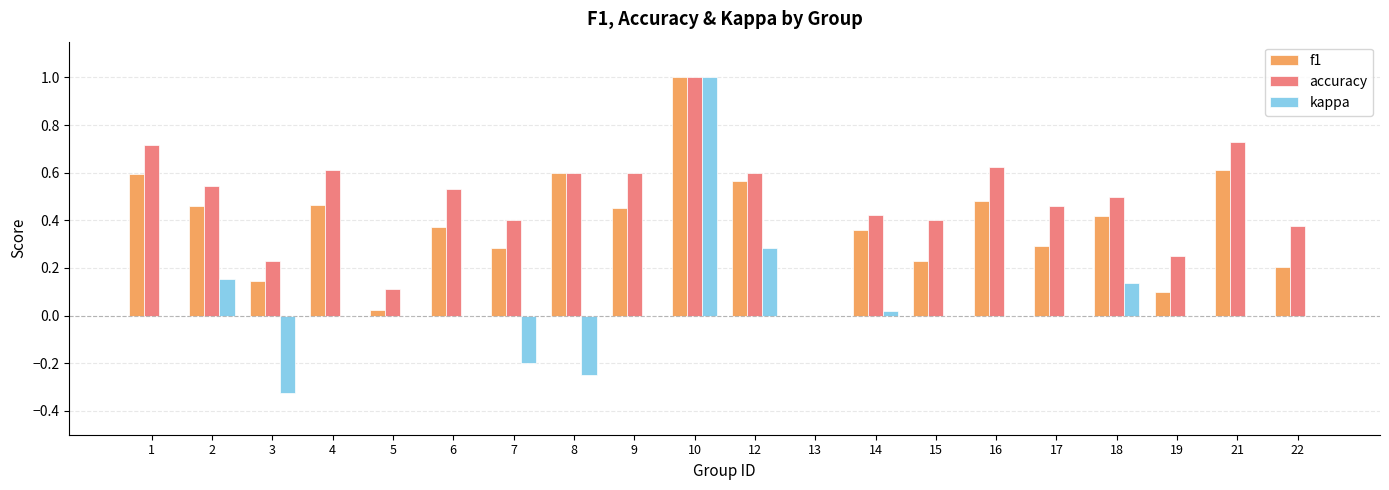

Are the bars grouped side by side (vs. stacked)?

Yes